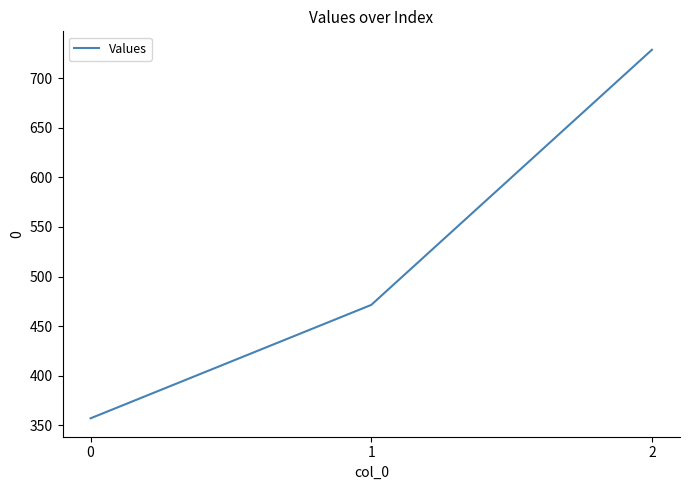

What is the minimum value shown in the chart?

357.1